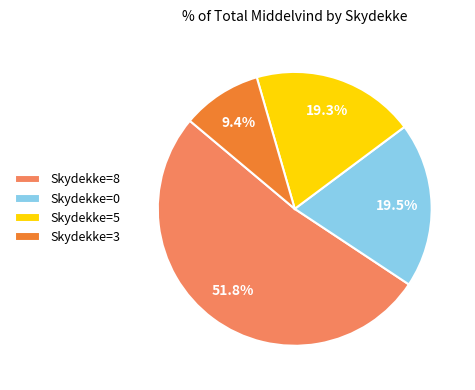

What percentage do Skydekke=5 and Skydekke=0 together represent?

38.8%